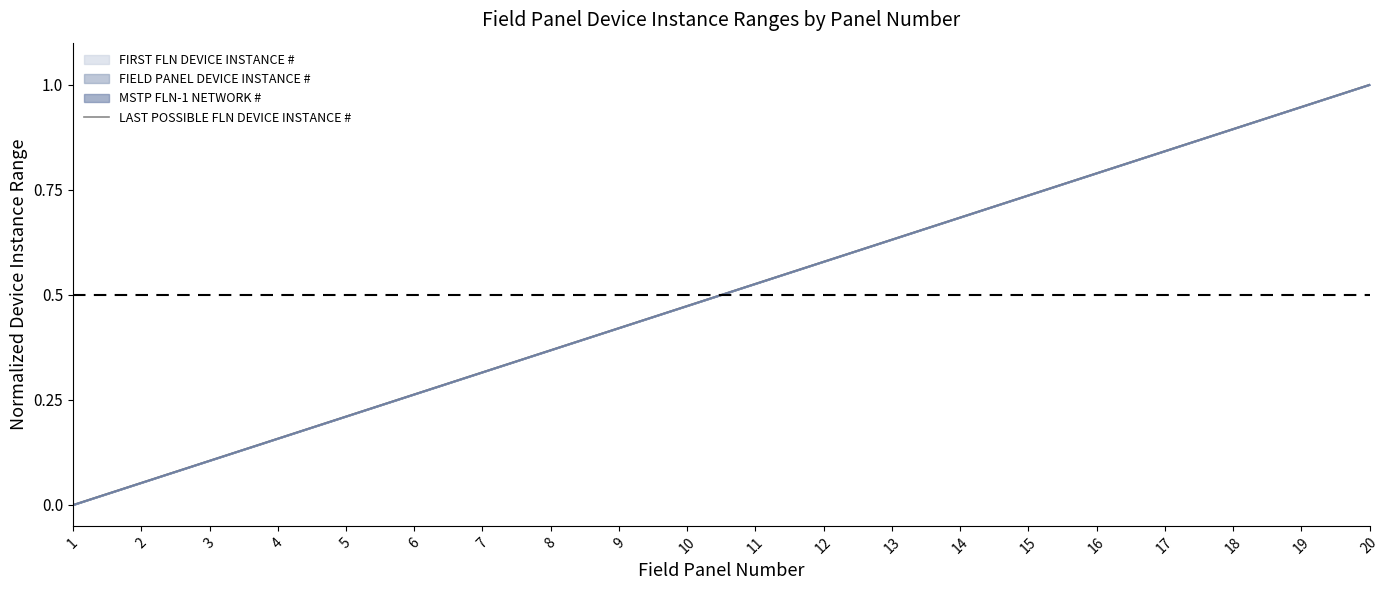

Reading left to right, extract all data points from this chart.

1=0.0	2=0.1	3=0.1	4=0.2	5=0.2	6=0.3	7=0.3	8=0.4	9=0.4	10=0.5	11=0.5	12=0.6	13=0.6	14=0.7	15=0.7	16=0.8	17=0.8	18=0.9	19=0.9	20=1.0